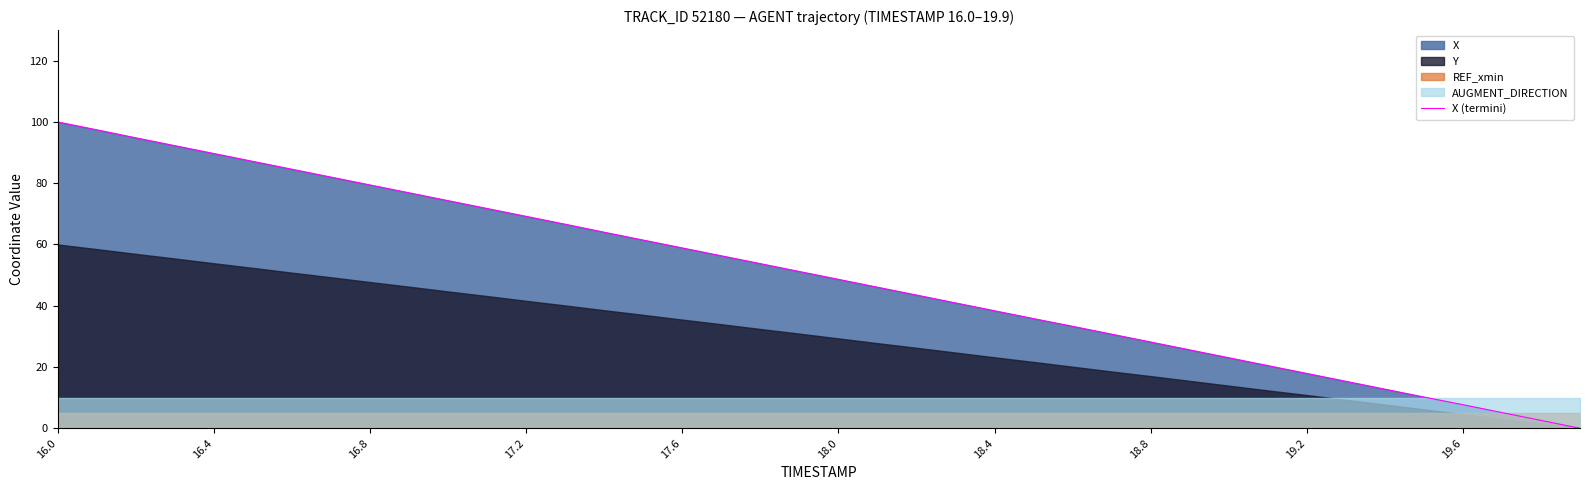

What is the value of the 25th point from the left?

38.4